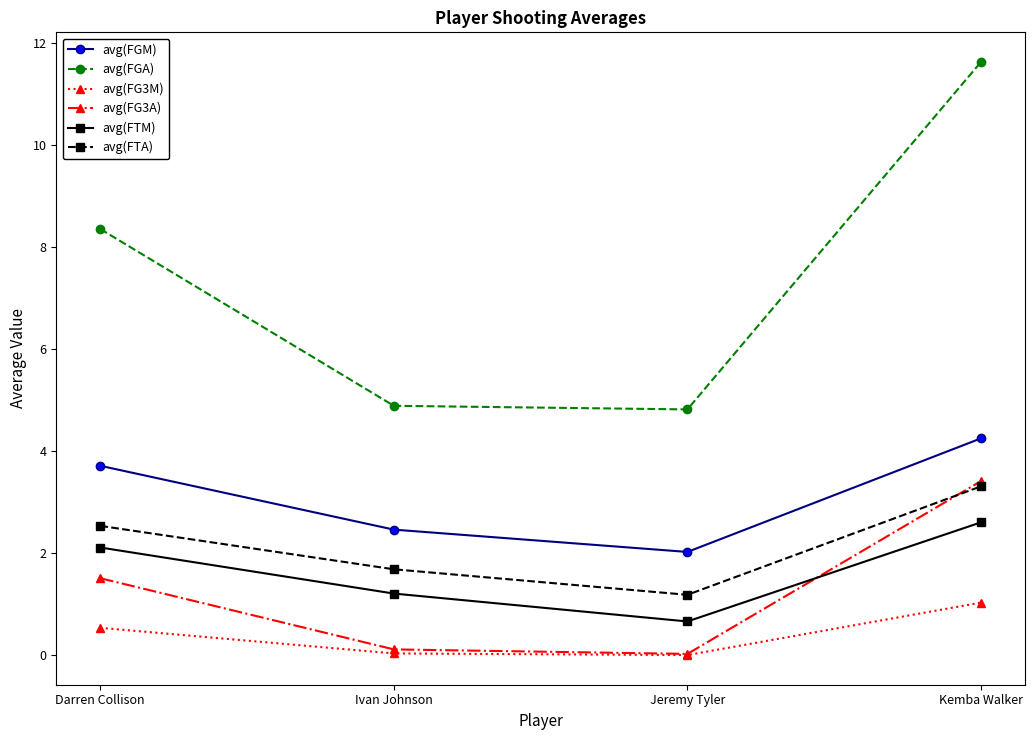

What is the spread (max minus min) of values at Darren Collison?

7.8